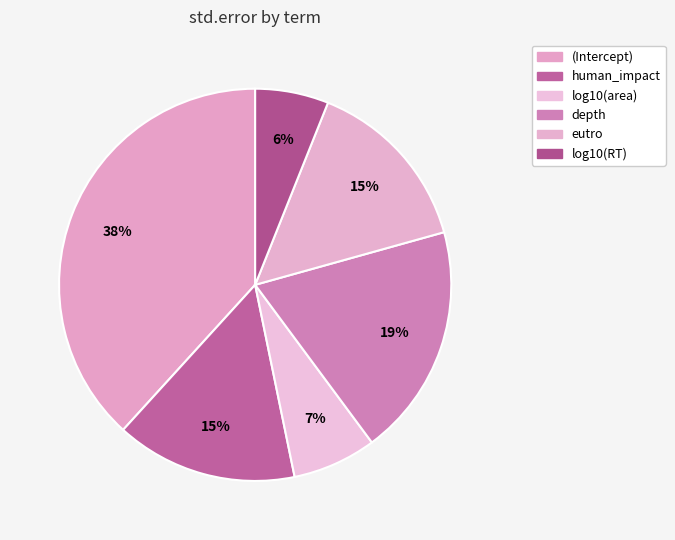

Which category has the smallest portion of the pie?

log10(RT)